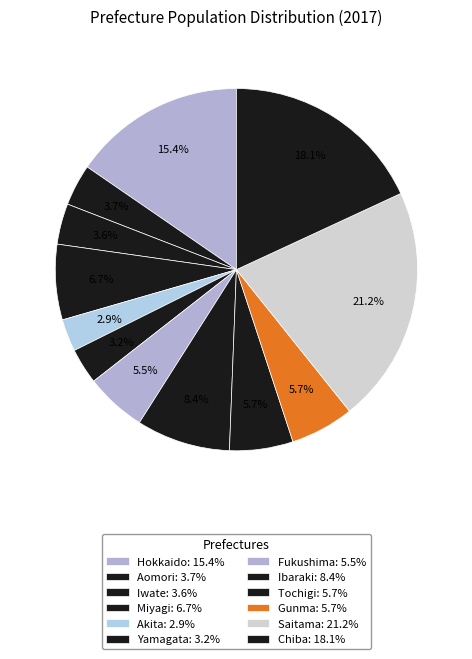

How many segments does this pie chart have?

12